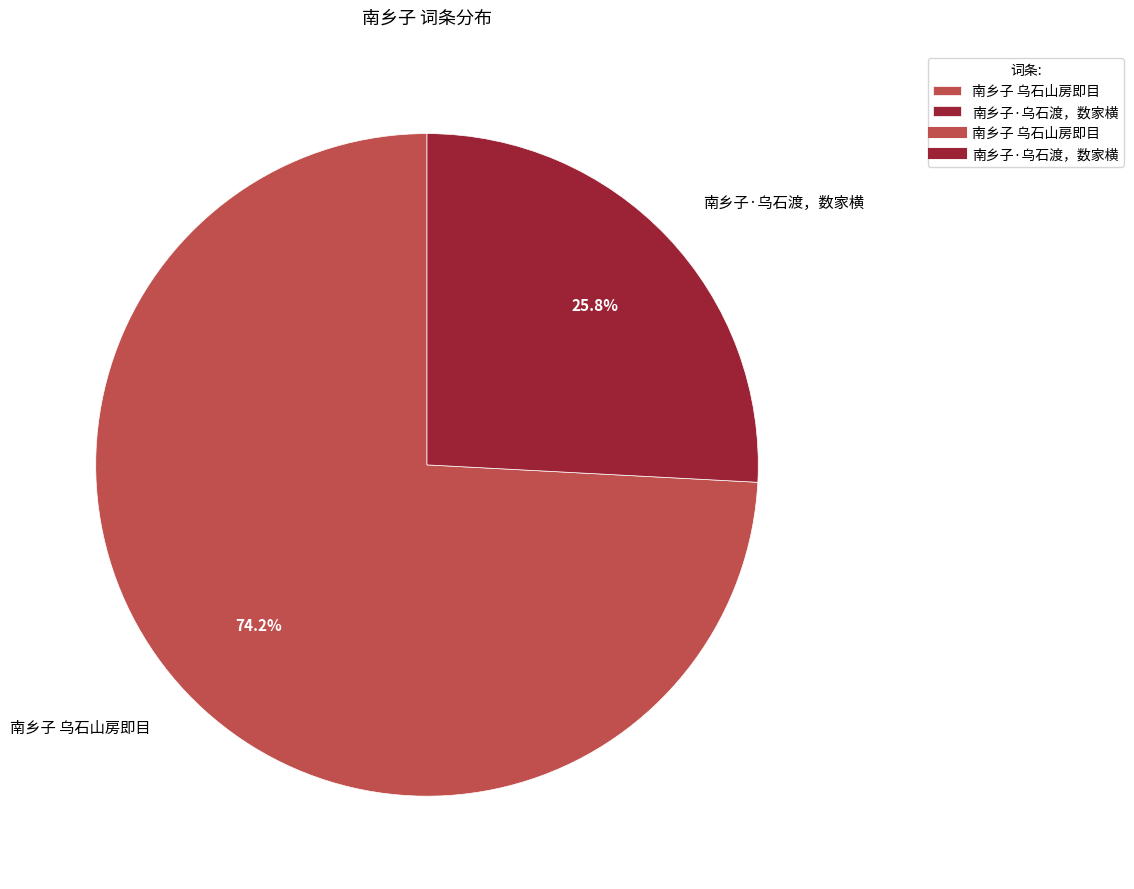

To the nearest percent, what is the difference between the 南乡子 乌石山房即目 and 南乡子·乌石渡，数家横 slice percentages?

48%